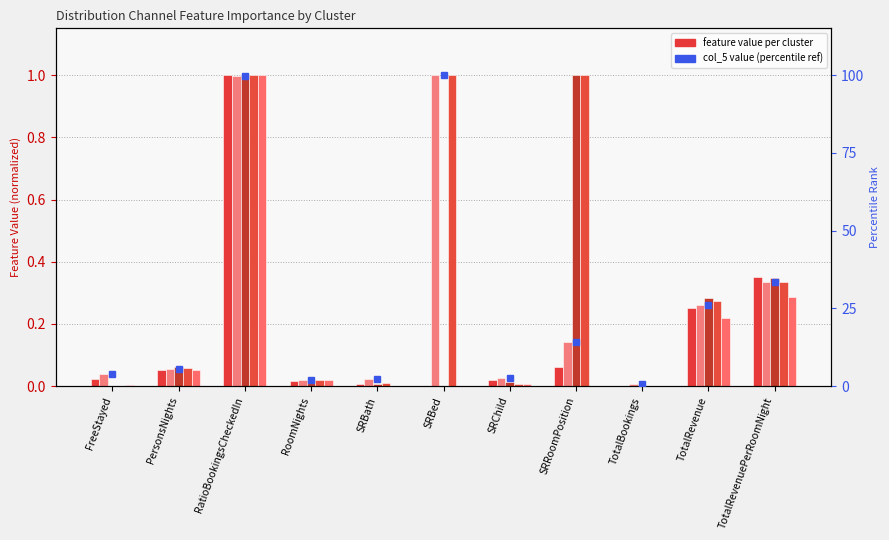

Reading left to right, extract all data points from this chart.

col_3: 0.0	0.1	1.0	0.0	0.0	0.0	0.0	0.1	0.0	0.2	0.4
col_5: 0.0	0.1	1.0	0.0	0.0	1.0	0.0	0.1	0.0	0.3	0.3
col_6: 0.0	0.1	1.0	0.0	0.0	0.0	0.0	1.0	0.0	0.3	0.3
col_4: 0.0	0.1	1.0	0.0	0.0	1.0	0.0	1.0	0.0	0.3	0.3
col_1: 0.0	0.1	1.0	0.0	0.0	0.0	0.0	0.0	0.0	0.2	0.3